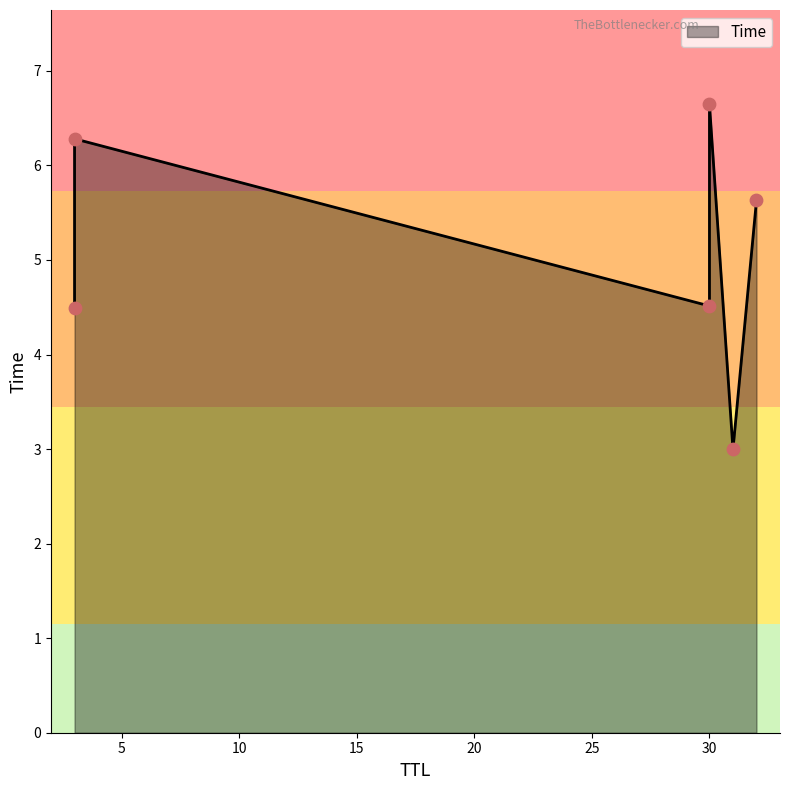

Which has a higher value, 32 or 30?

30